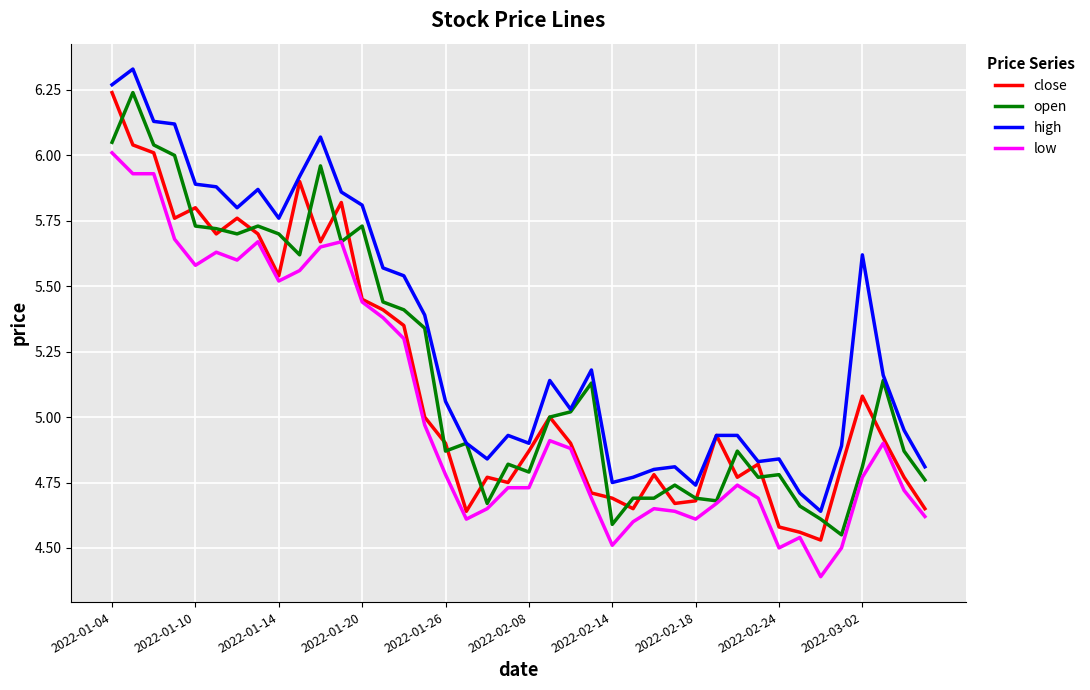

Which series has the largest total across all categories?

high